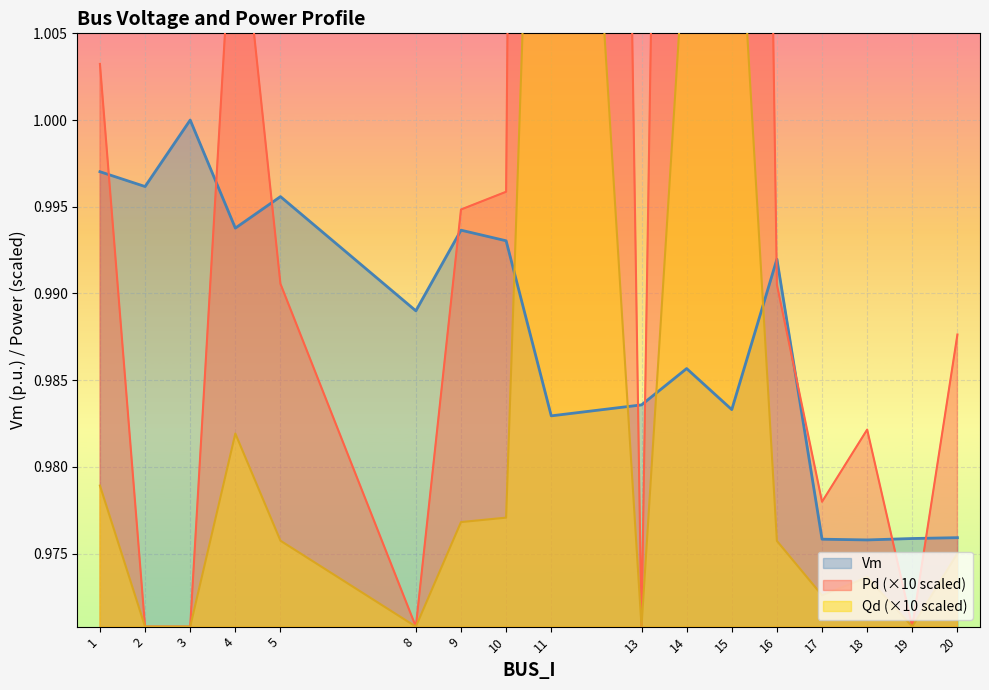

Which category has the highest value in the Pd series?

11